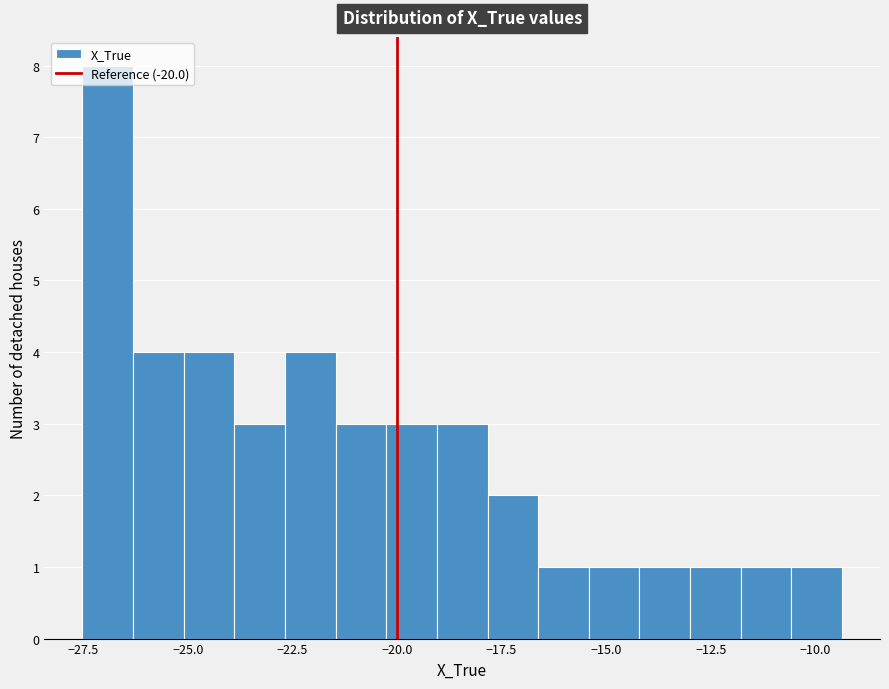

Around what value on the x-axis is the tallest bar? Give the approximate position of its centre, as read against the axis.

-27.0